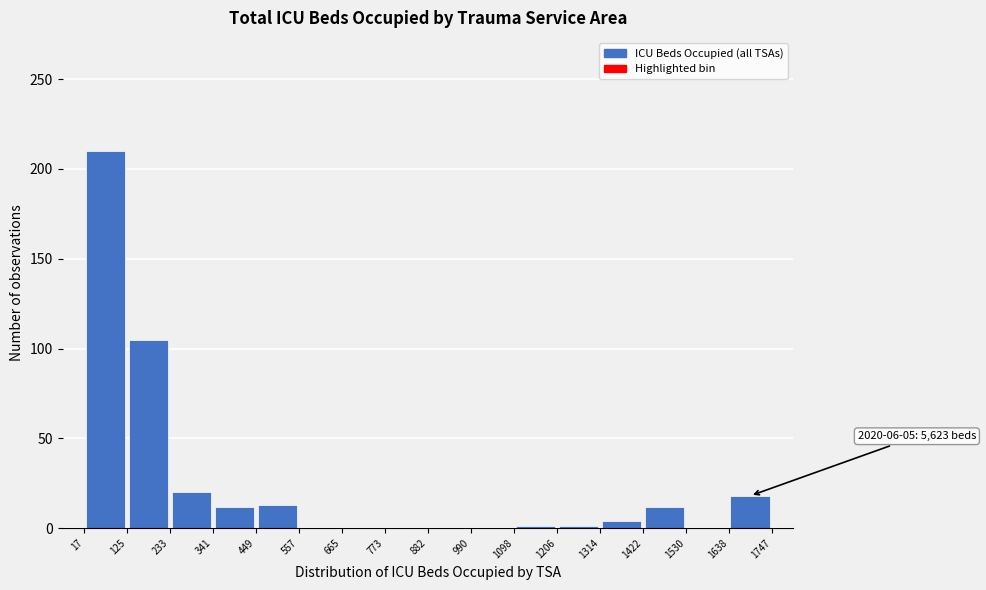

Which range on the x-axis has the tallest bar?

17 to 125